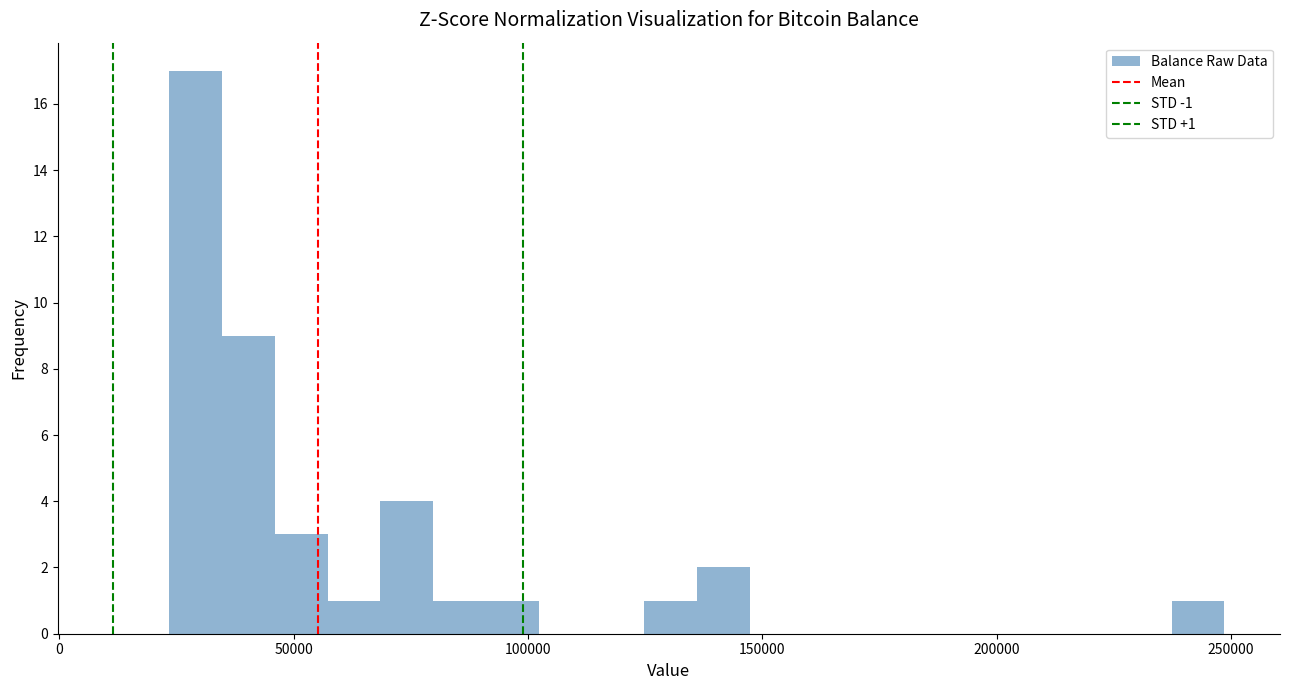

Around what value on the x-axis is the tallest bar? Give the approximate position of its centre, as read against the axis.

30000